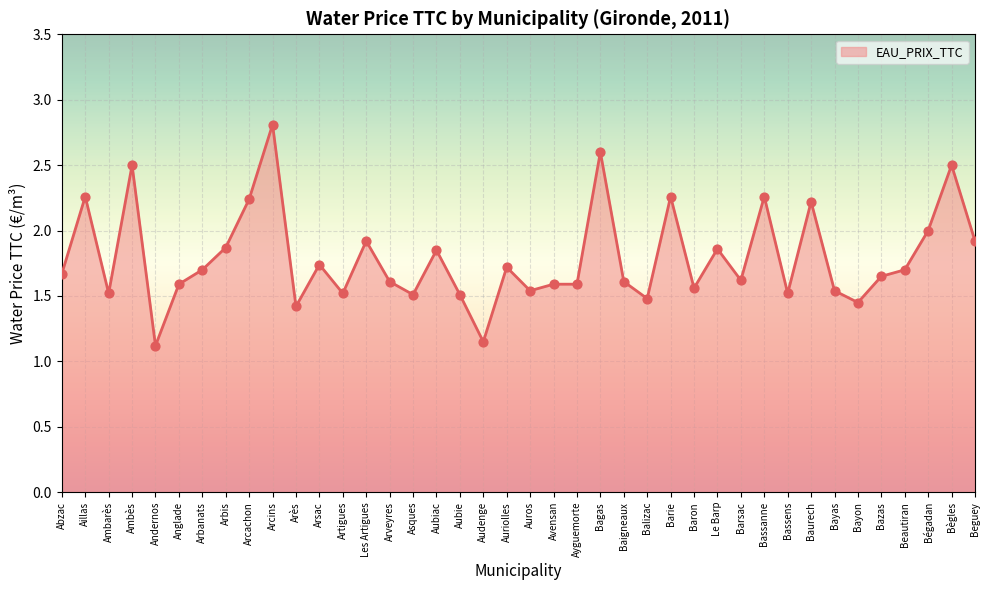

Between Abzac and Barie, which is larger?

Barie